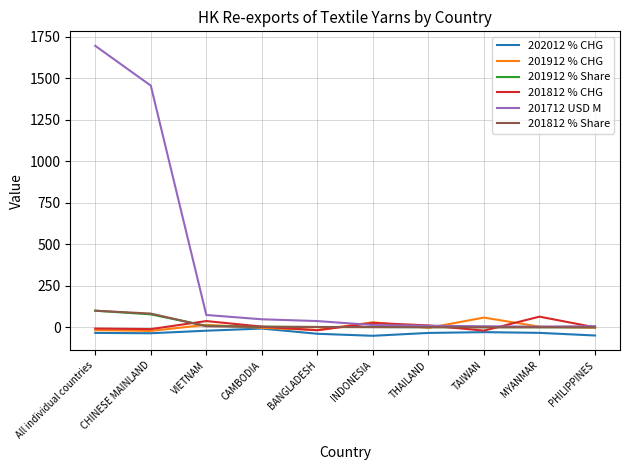

Which series has the largest total across all categories?

201712 USD M